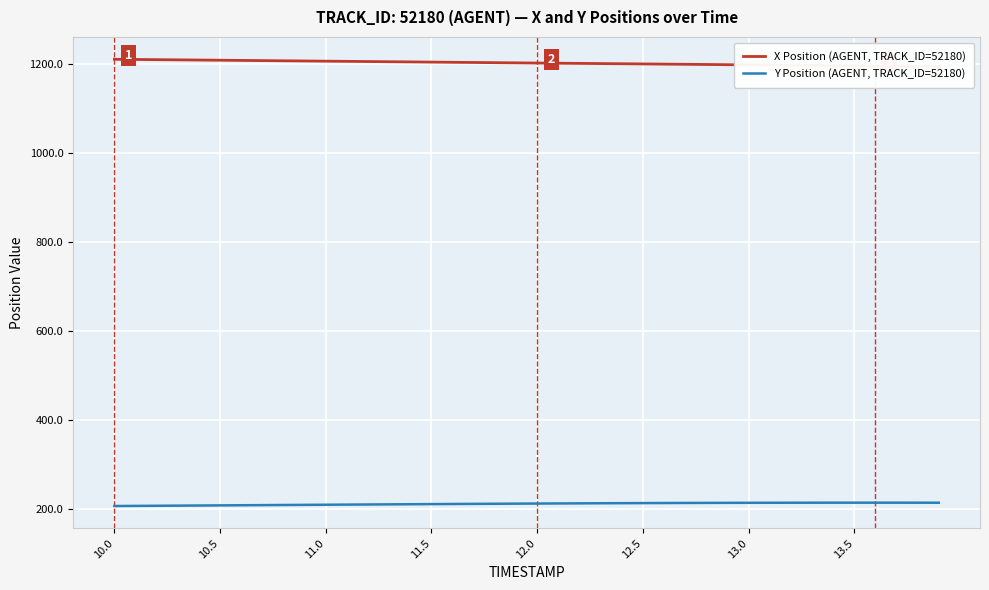

List the series in order of their peak value, highest first.

X Position (AGENT, TRACK_ID=52180), Y Position (AGENT, TRACK_ID=52180)